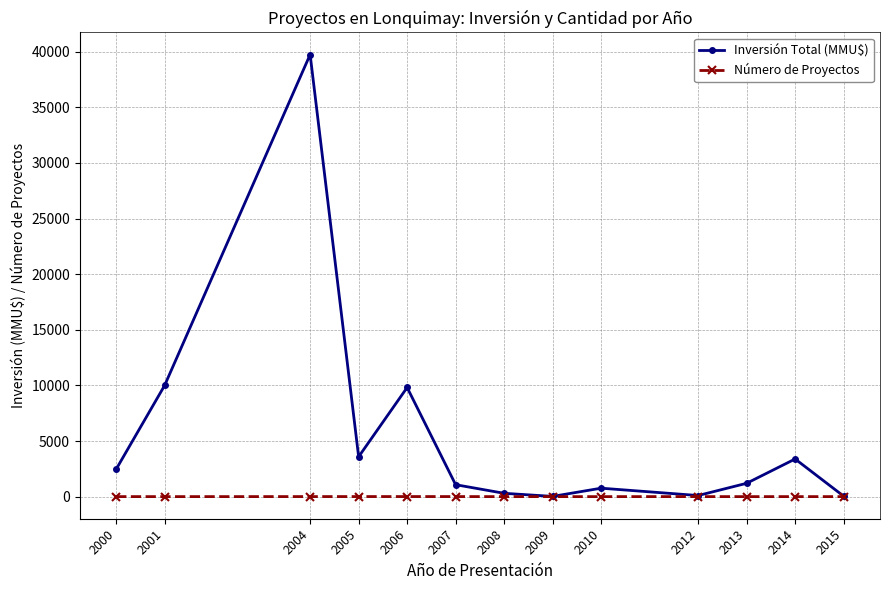

At which category is the sum across all series the highest?

2004